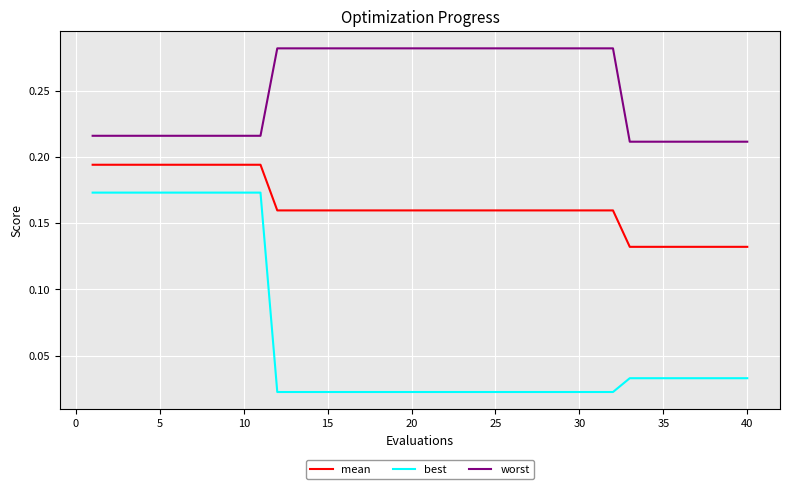

Which series has the largest range (max minus min)?

best